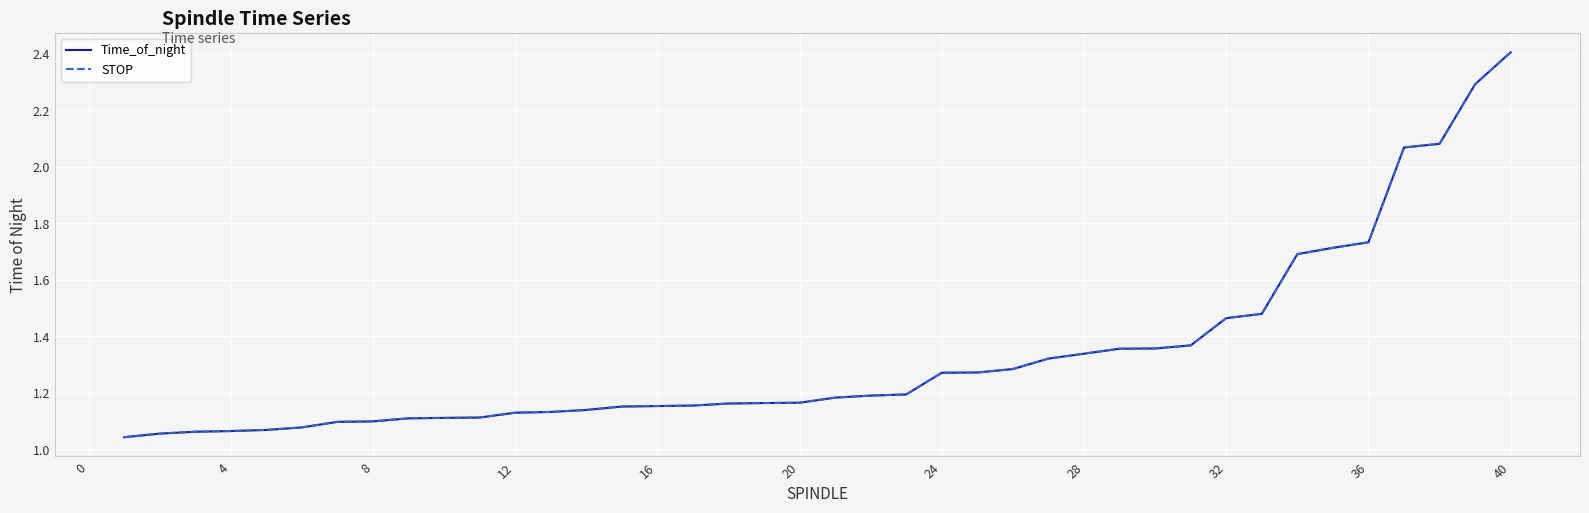

How many series are shown in this chart?

2